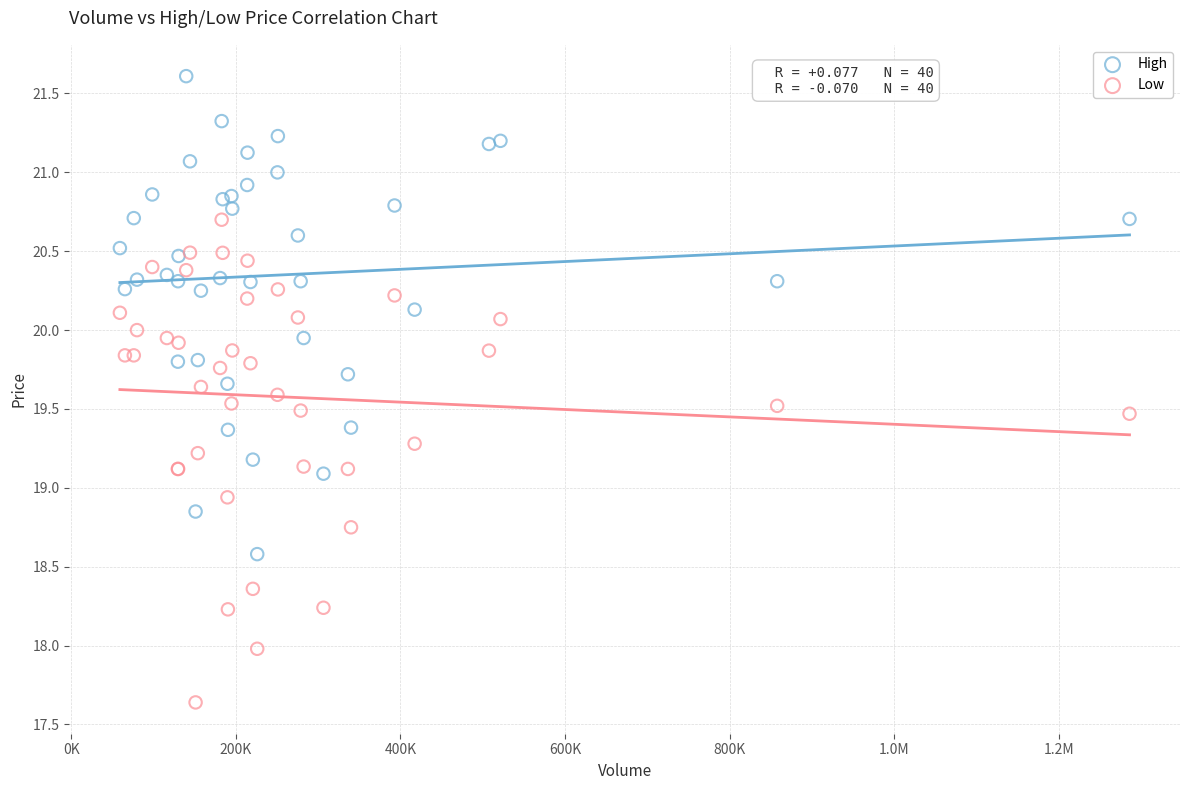

What is the X range (max minus min) for the scatter plot?

1227000.0